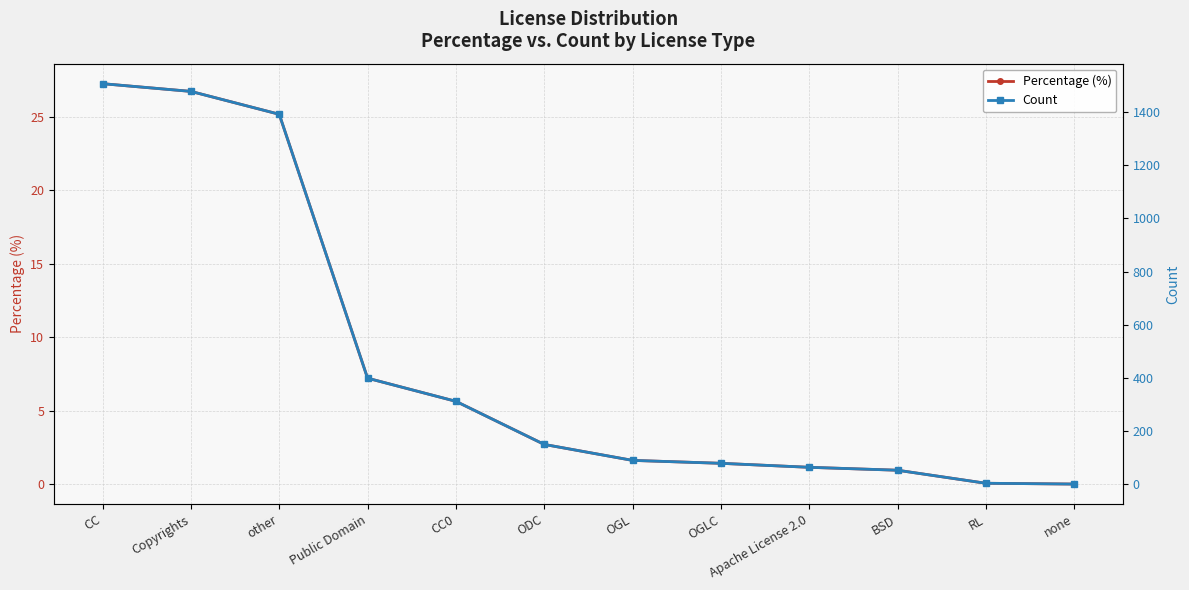

Reading left to right, transcribe all the data shown in this chart.

Percentage (%): CC=27.3	Copyrights=26.7	other=25.2	Public Domain=7.2	CC0=5.6	ODC=2.7	OGL=1.6	OGLC=1.4	Apache License 2.0=1.2	BSD=1.0	RL=0.1	none=0.0
Count: CC=1506.0	Copyrights=1477.0	other=1391.0	Public Domain=399.0	CC0=312.0	ODC=150.0	OGL=90.0	OGLC=79.0	Apache License 2.0=64.0	BSD=53.0	RL=4.0	none=1.0